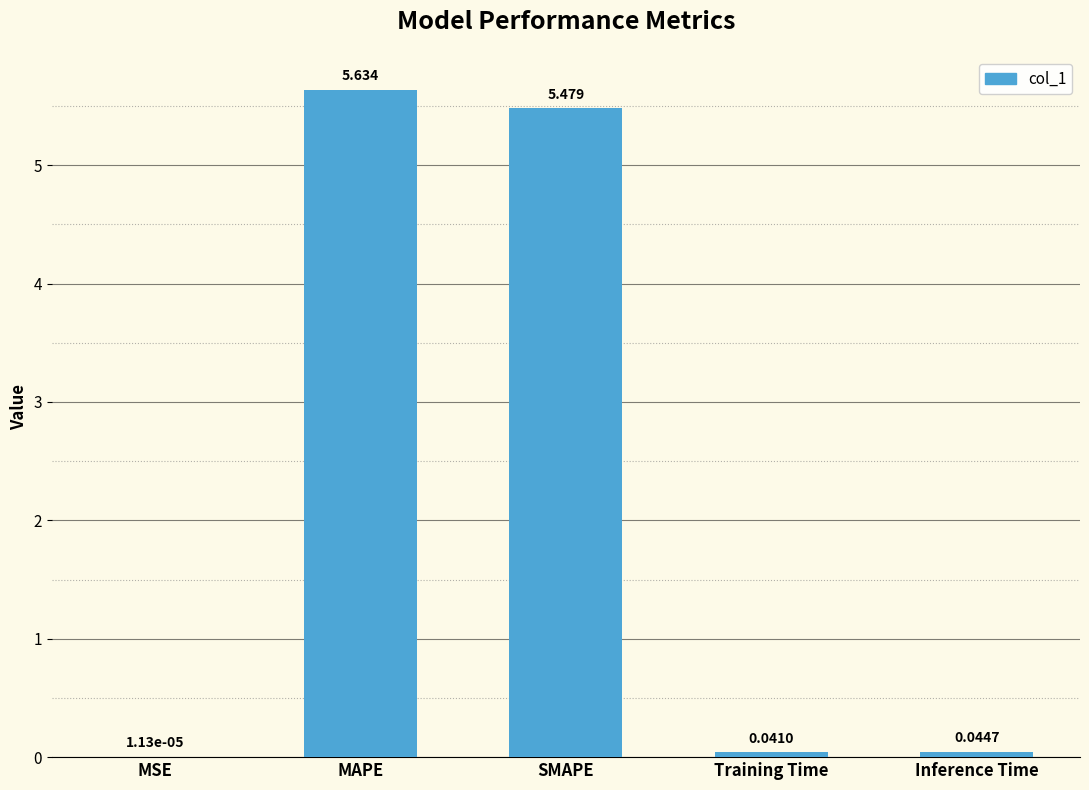

Which label corresponds to the largest value in the chart?

MAPE